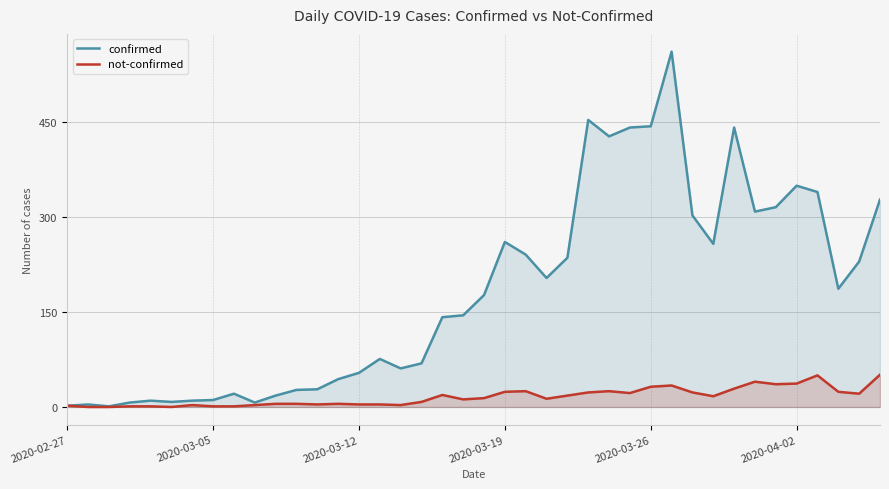

The not-confirmed series shows 7 at 25. True or false?

False